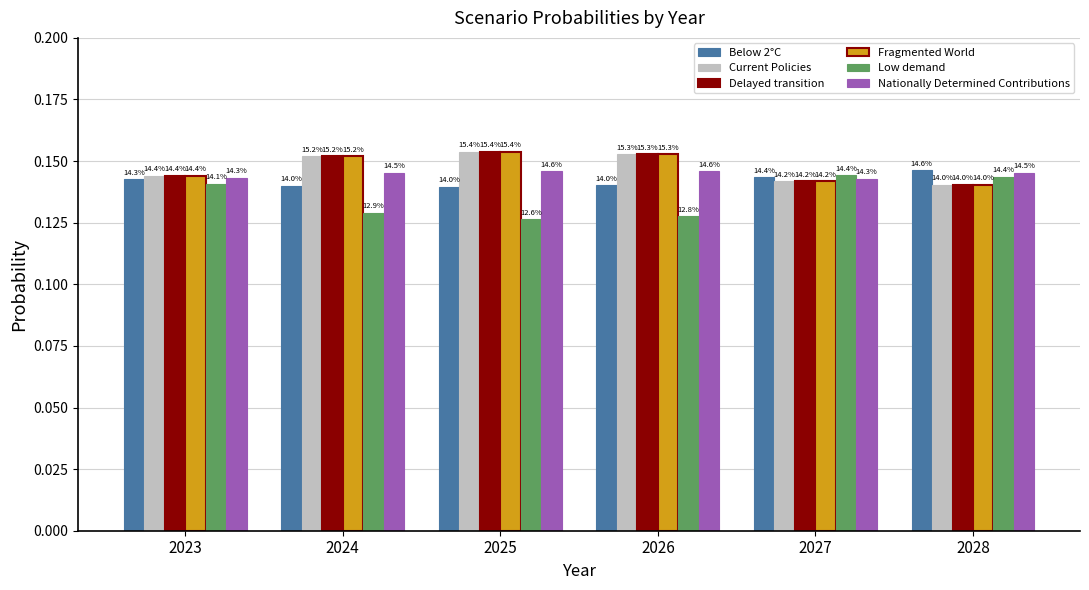

How many bars are there in each group?

6